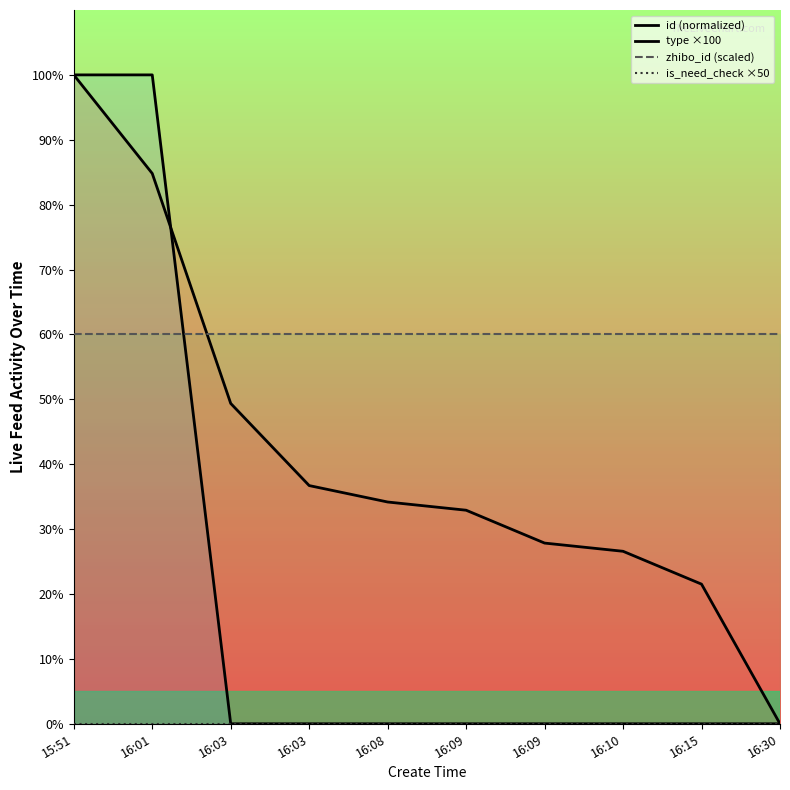

List the series in order of their overall mean, lowest first.

is_need_check ×50, type ×100, id (normalized), zhibo_id (scaled)